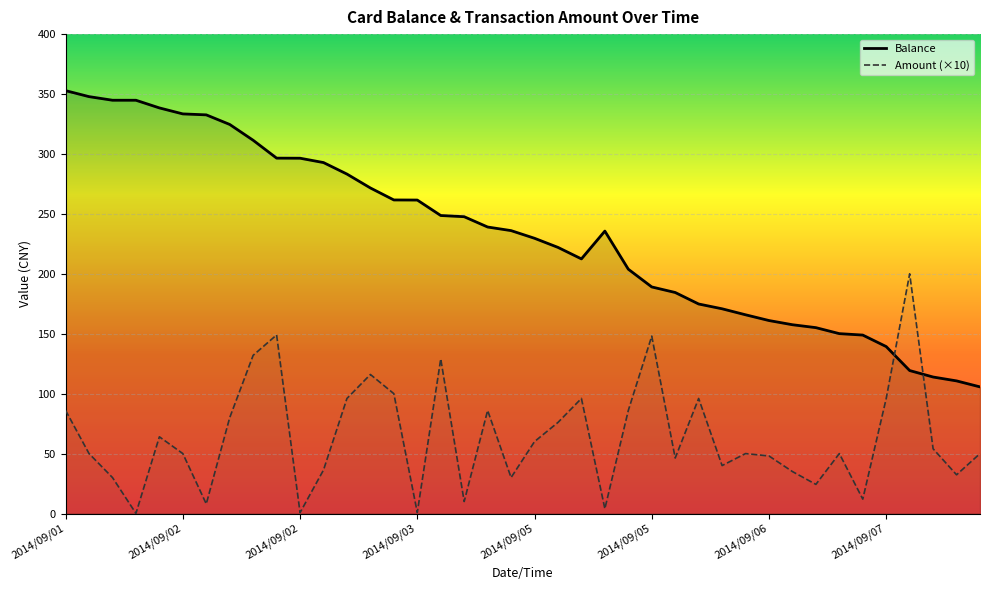

At which label is Balance closest to 229?

2014/09/05